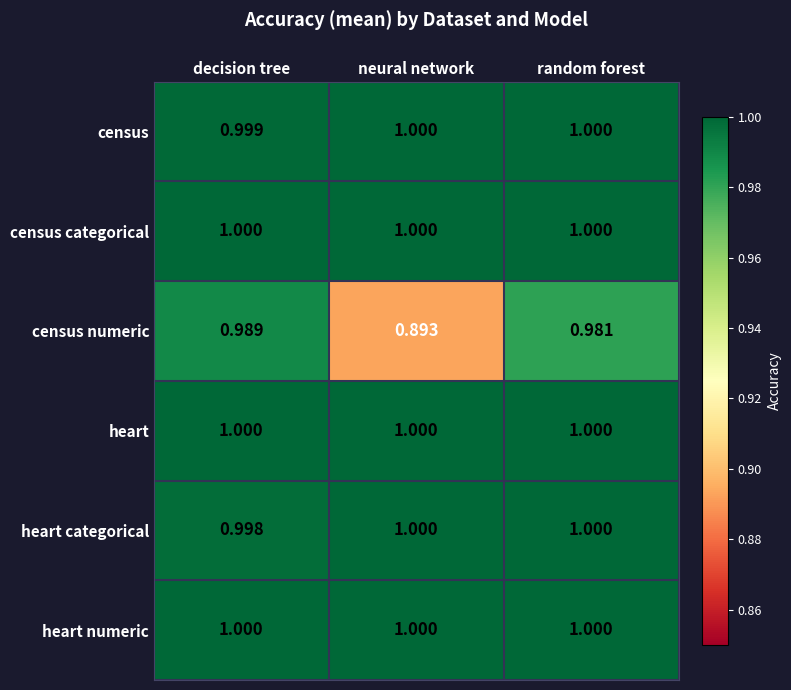

How many data points does each series have?

3